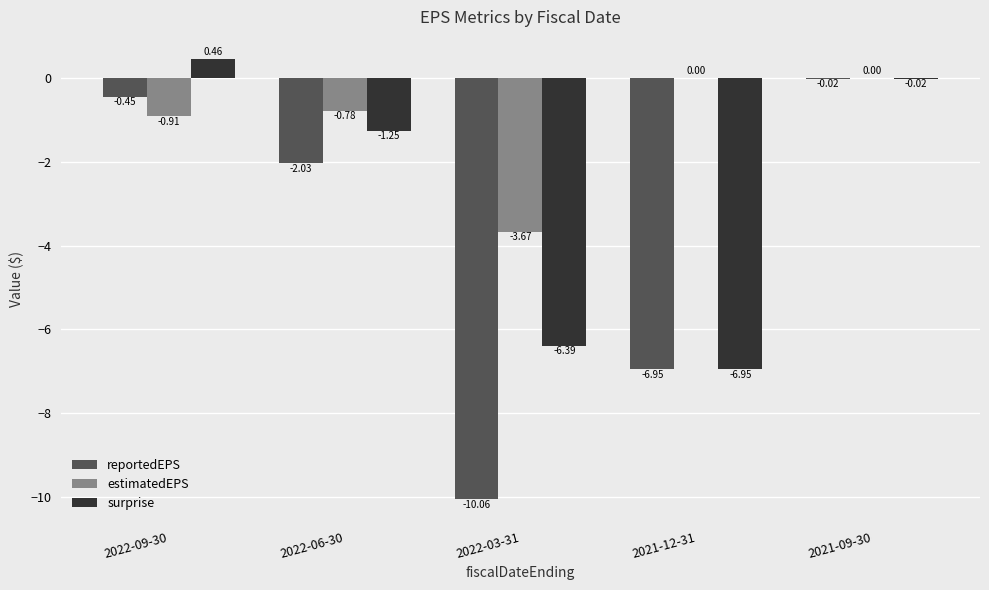

What is the total value across all series at 2021-12-31?

-13.9